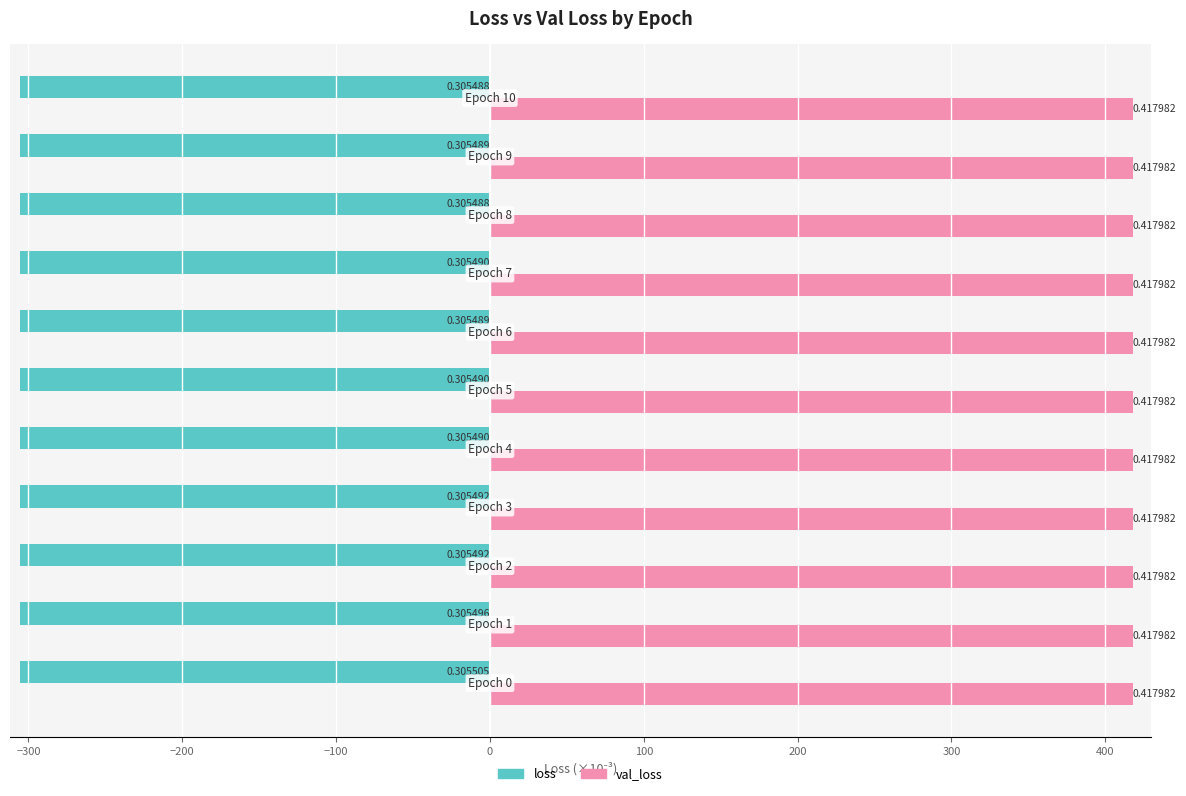

What are all the series names shown in the legend?

loss, val_loss